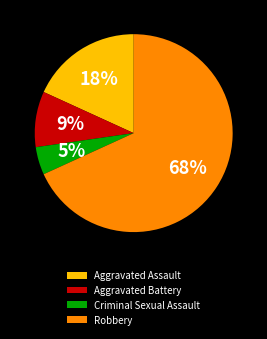

Is Criminal Sexual Assault the majority of the pie?

No